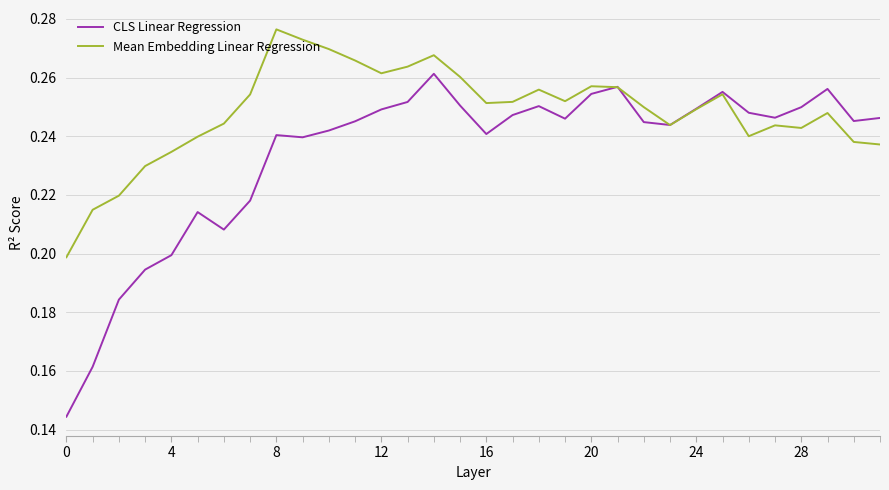

Which series has the largest range (max minus min)?

CLS Linear Regression